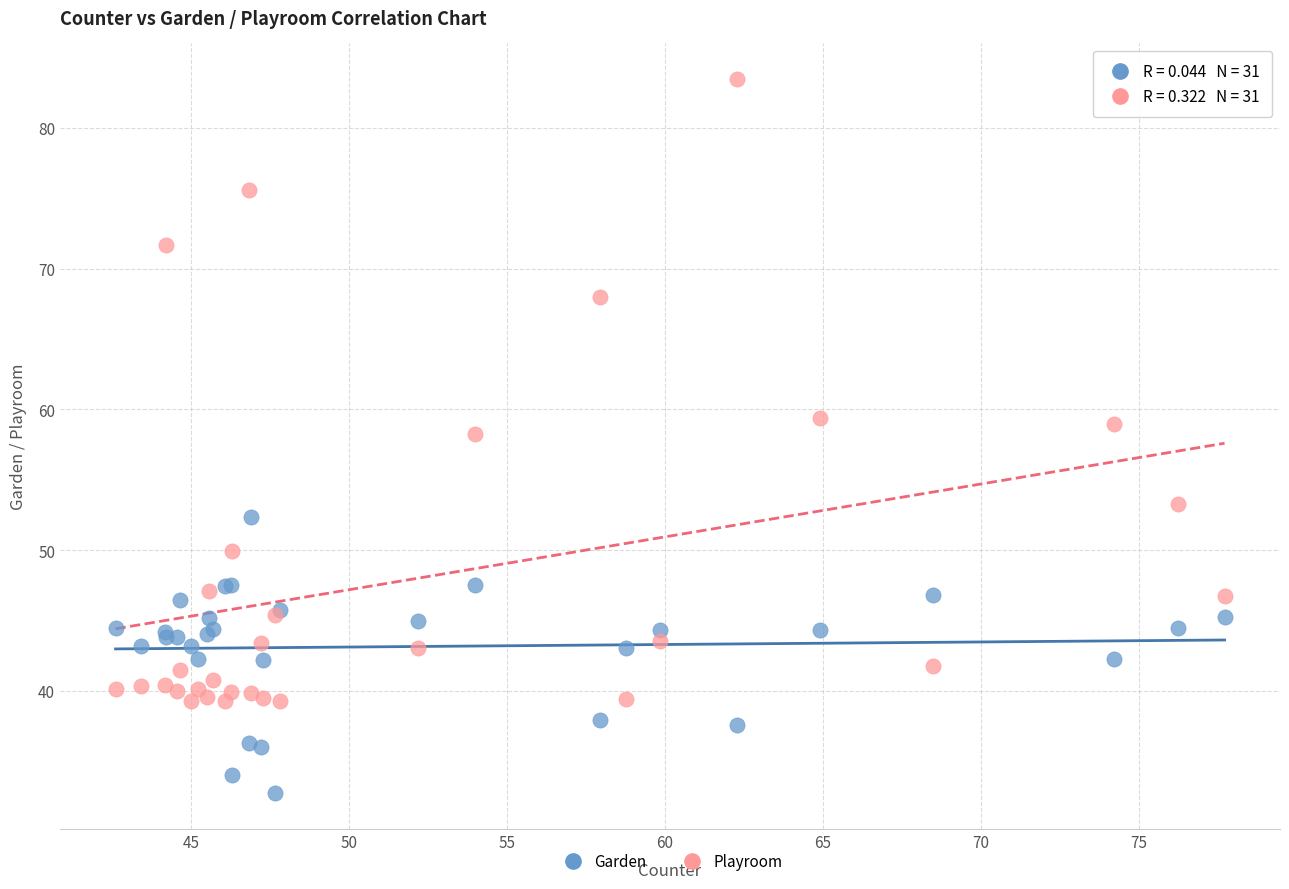

Which series contains the highest Y value?

Playroom